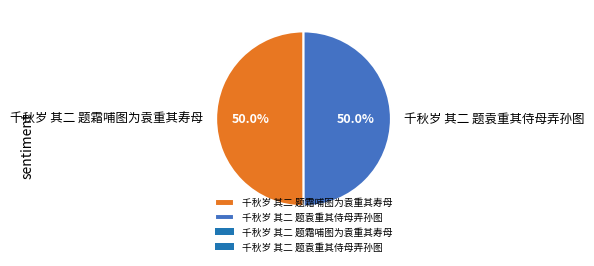

What is the ratio of the value at 千秋岁 其二 题霜哺图为袁重其寿母 to the value at 千秋岁 其二 题袁重其侍母弄孙图?

1.0